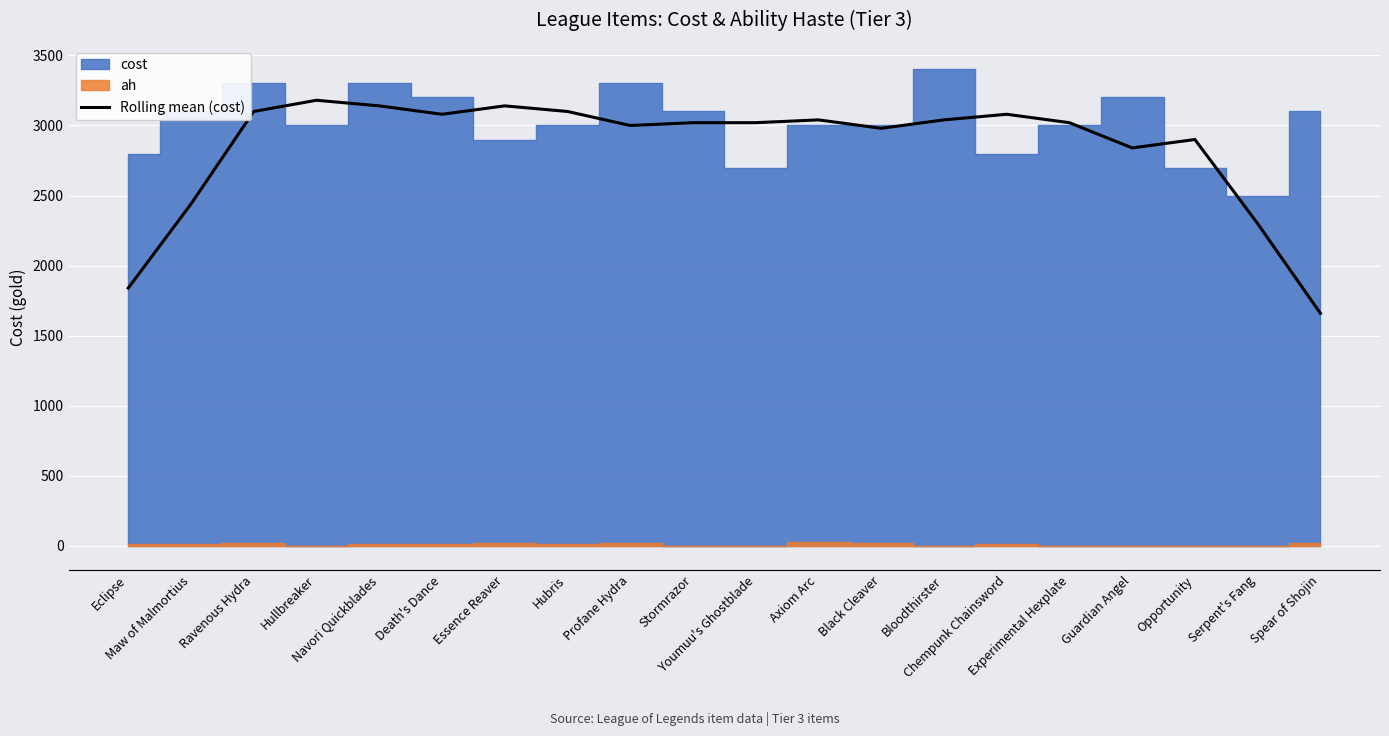

What is the minimum value for Rolling mean (cost)?

1660